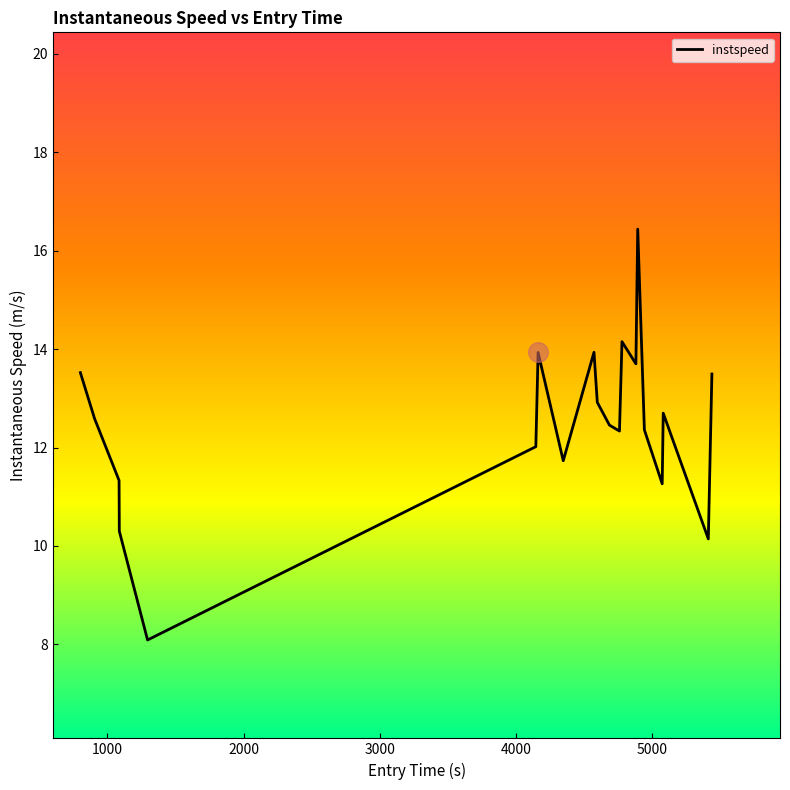

What is the greatest value displayed?

16.4